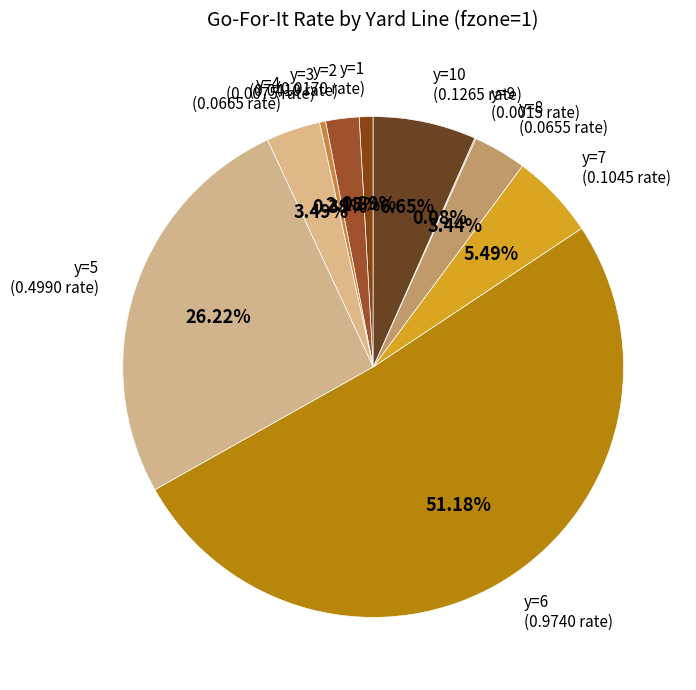

Which category has the biggest portion of the pie?

y=6